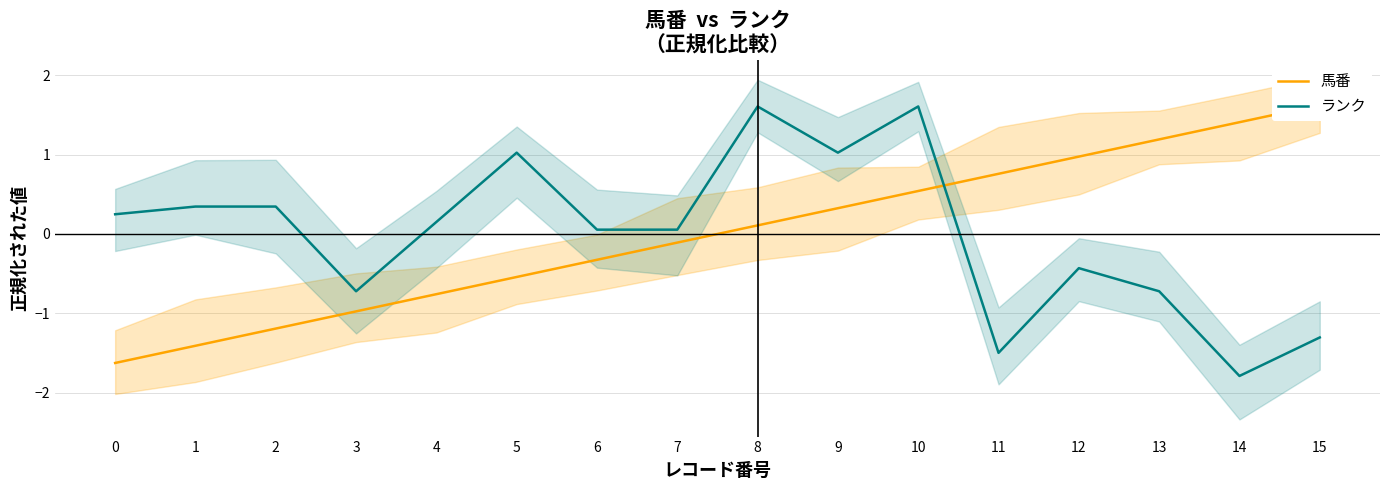

How many values in the ランク series exceed 0?

10